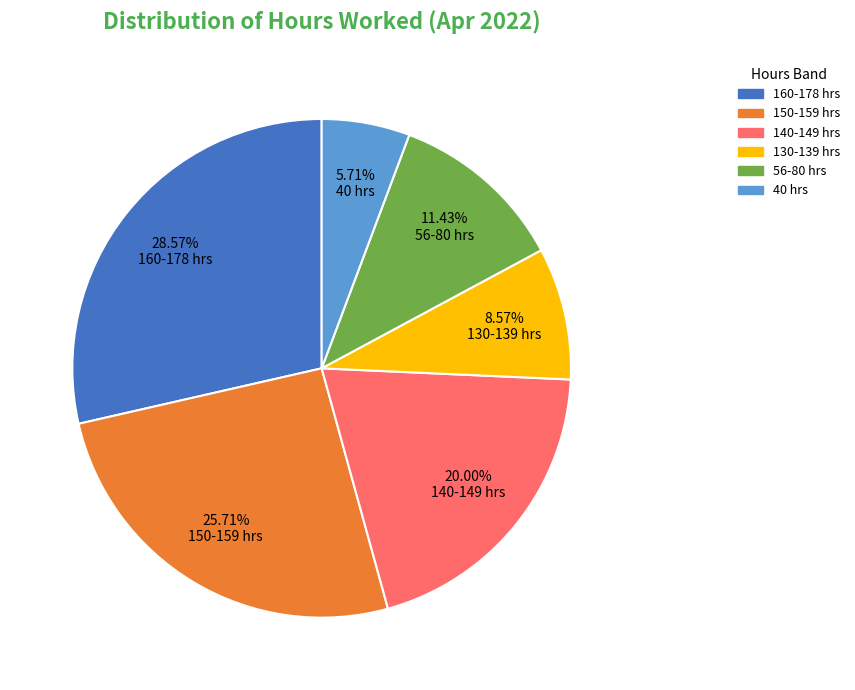

Rank the categories by value from highest to lowest.

160-178 hrs, 150-159 hrs, 140-149 hrs, 56-80 hrs, 130-139 hrs, 40 hrs